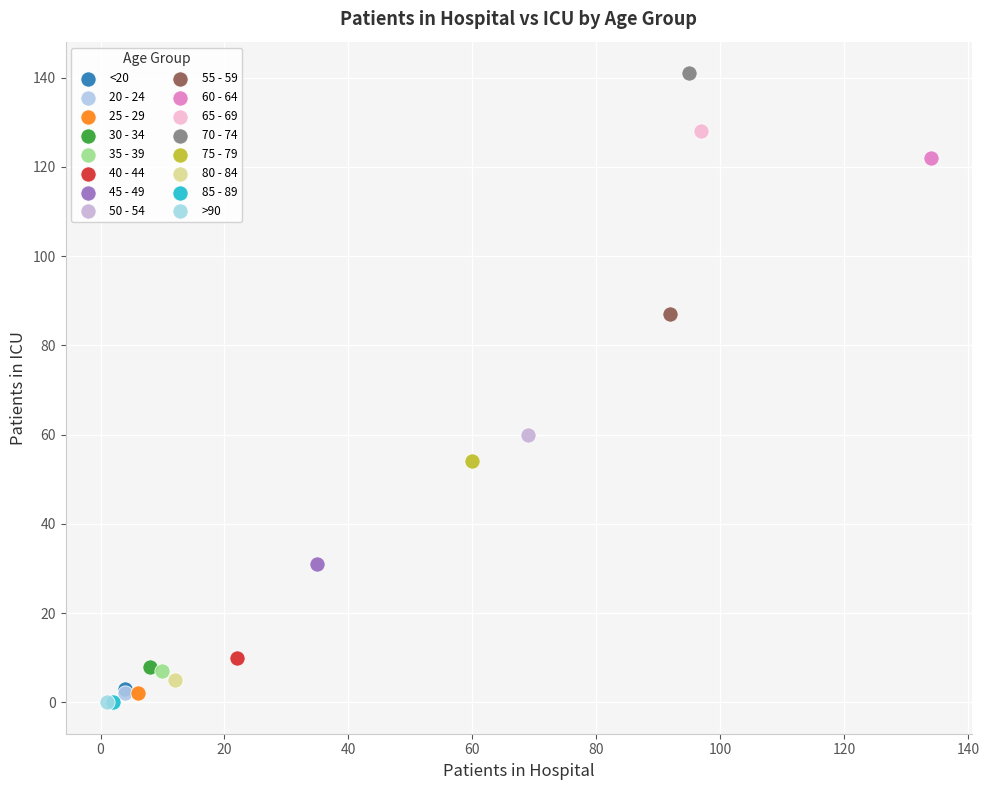

What are all the series names shown in the legend?

<20, 20 - 24, 25 - 29, 30 - 34, 35 - 39, 40 - 44, 45 - 49, 50 - 54, 55 - 59, 60 - 64, 65 - 69, 70 - 74, 75 - 79, 80 - 84, 85 - 89, >90